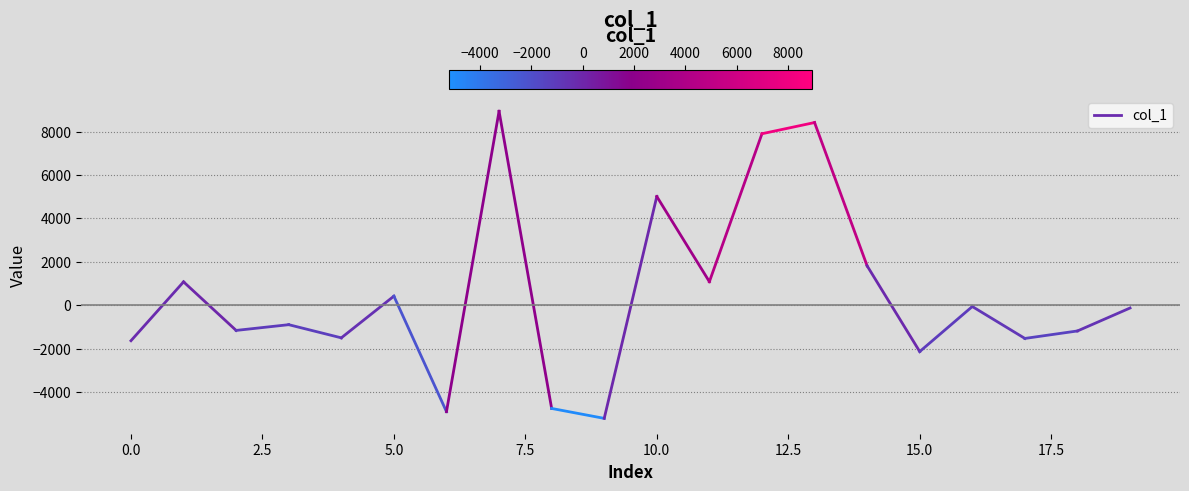

What is the change in value from −2.5 to 0.0?

+2712.6